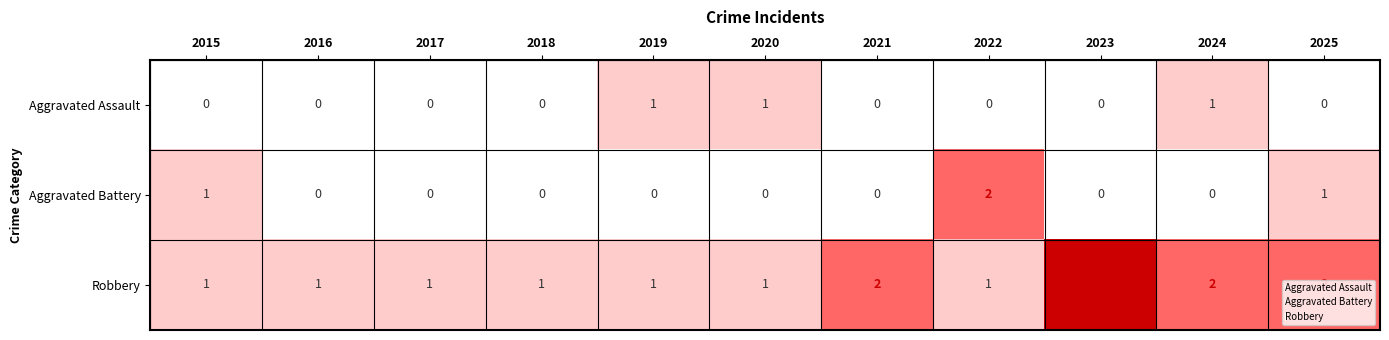

Is the value of Aggravated Assault at 2018 greater than the value of Robbery at 2025?

No